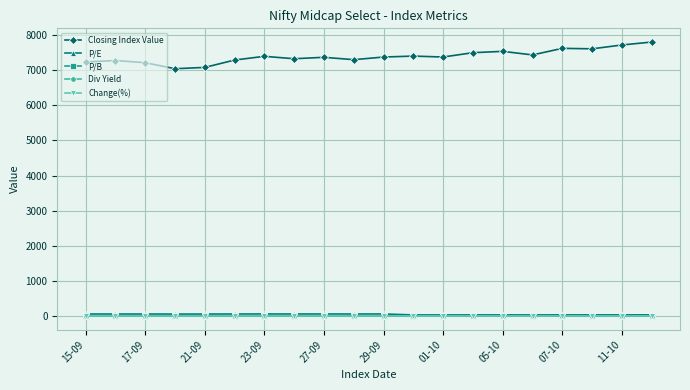

What is the difference between the maximum and minimum values in the P/E series?

27.4